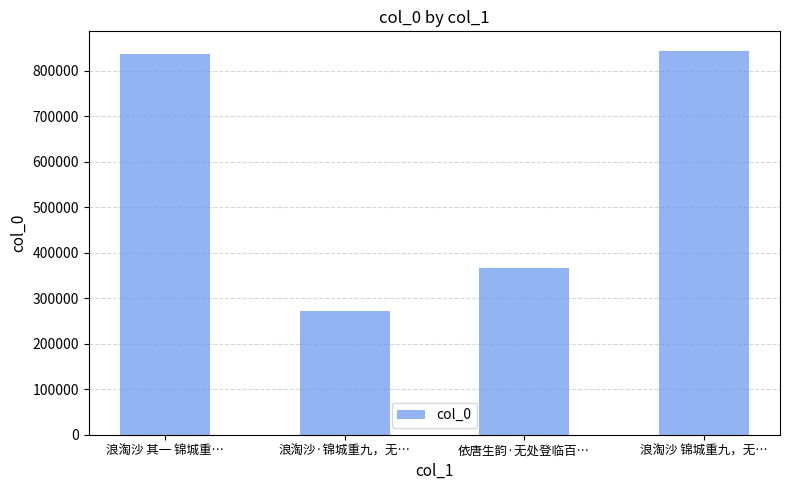

What is the change in value from 浪淘沙 其一 锦城重… to 依唐生韵·无处登临百…?

-469499